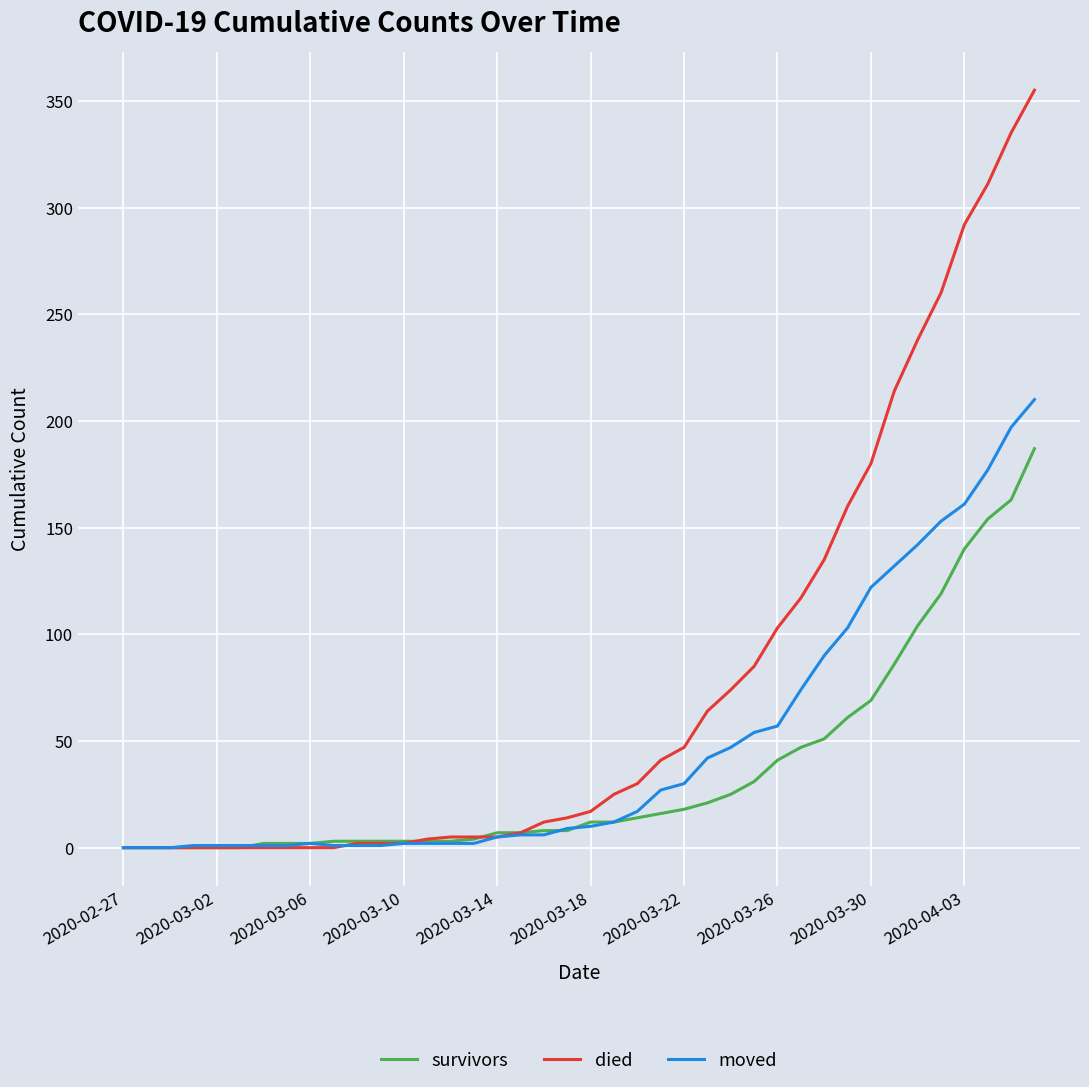

Which series has the largest total across all categories?

died